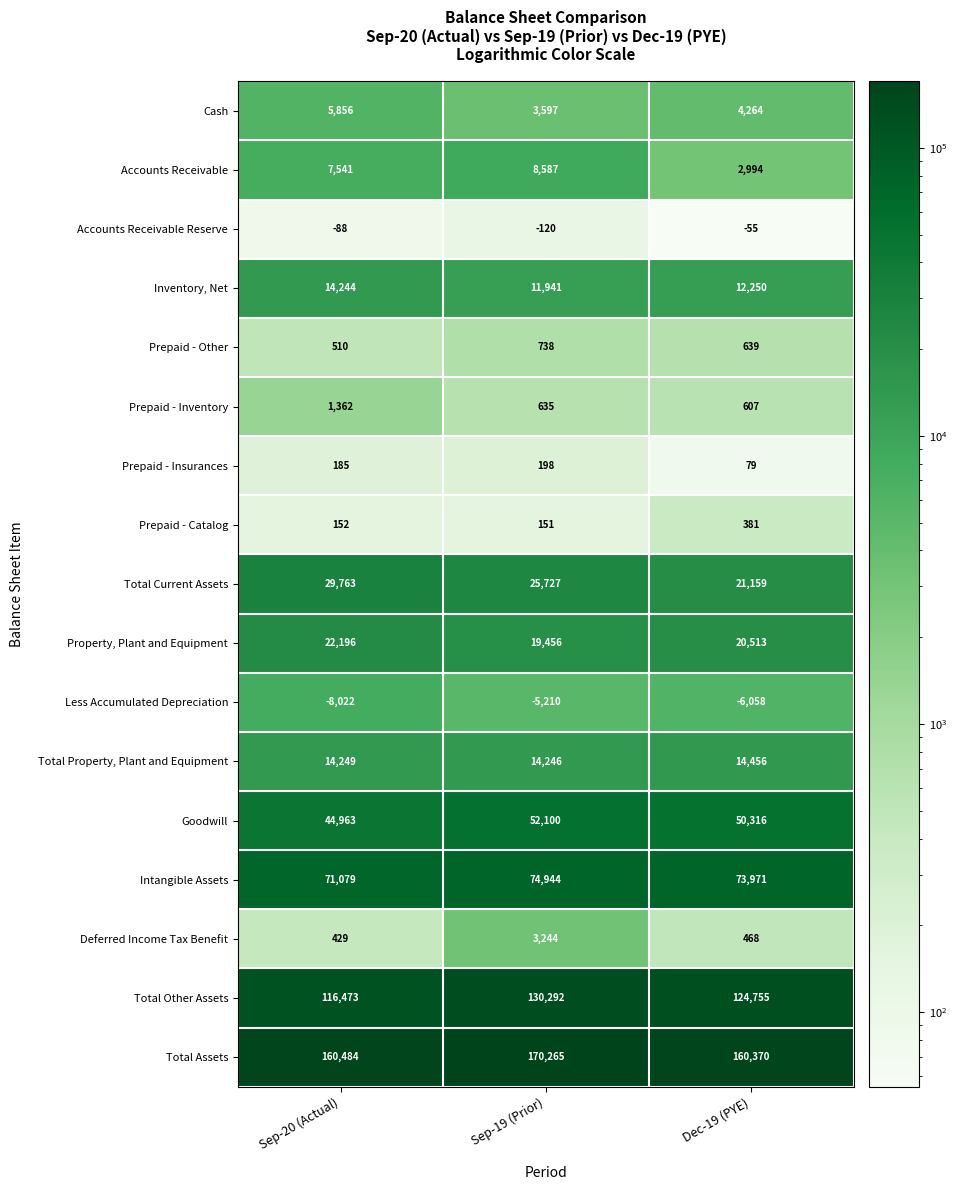

Where does the Total Current Assets series first go above 25727?

Sep-20 (Actual)